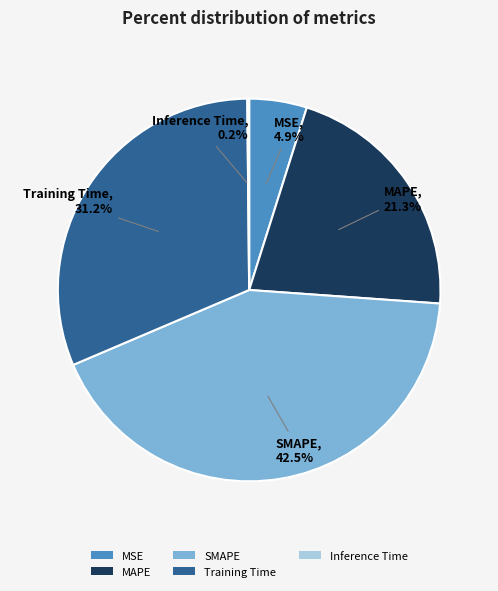

To the nearest percent, what is the difference between the MSE and Training Time slice percentages?

26%